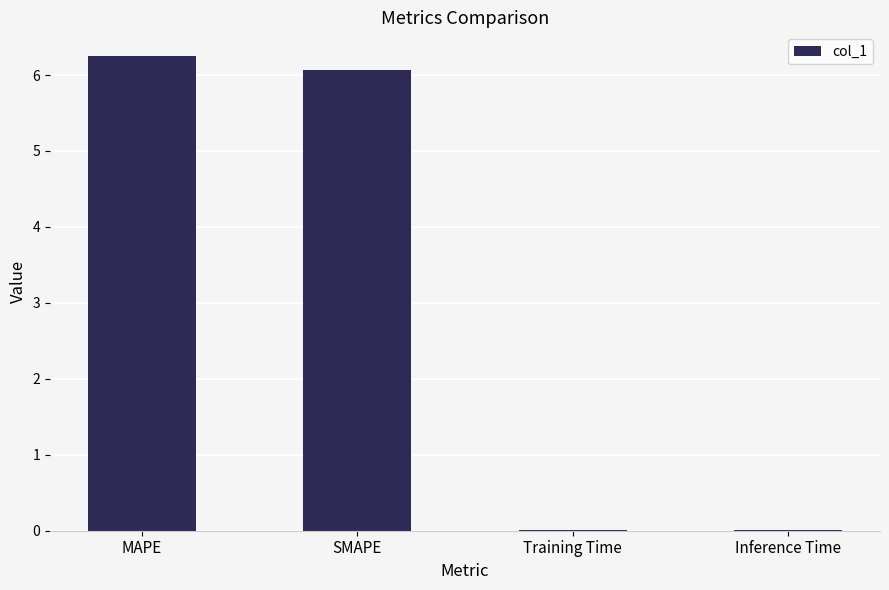

What is the change in value from MAPE to Inference Time?

-6.2